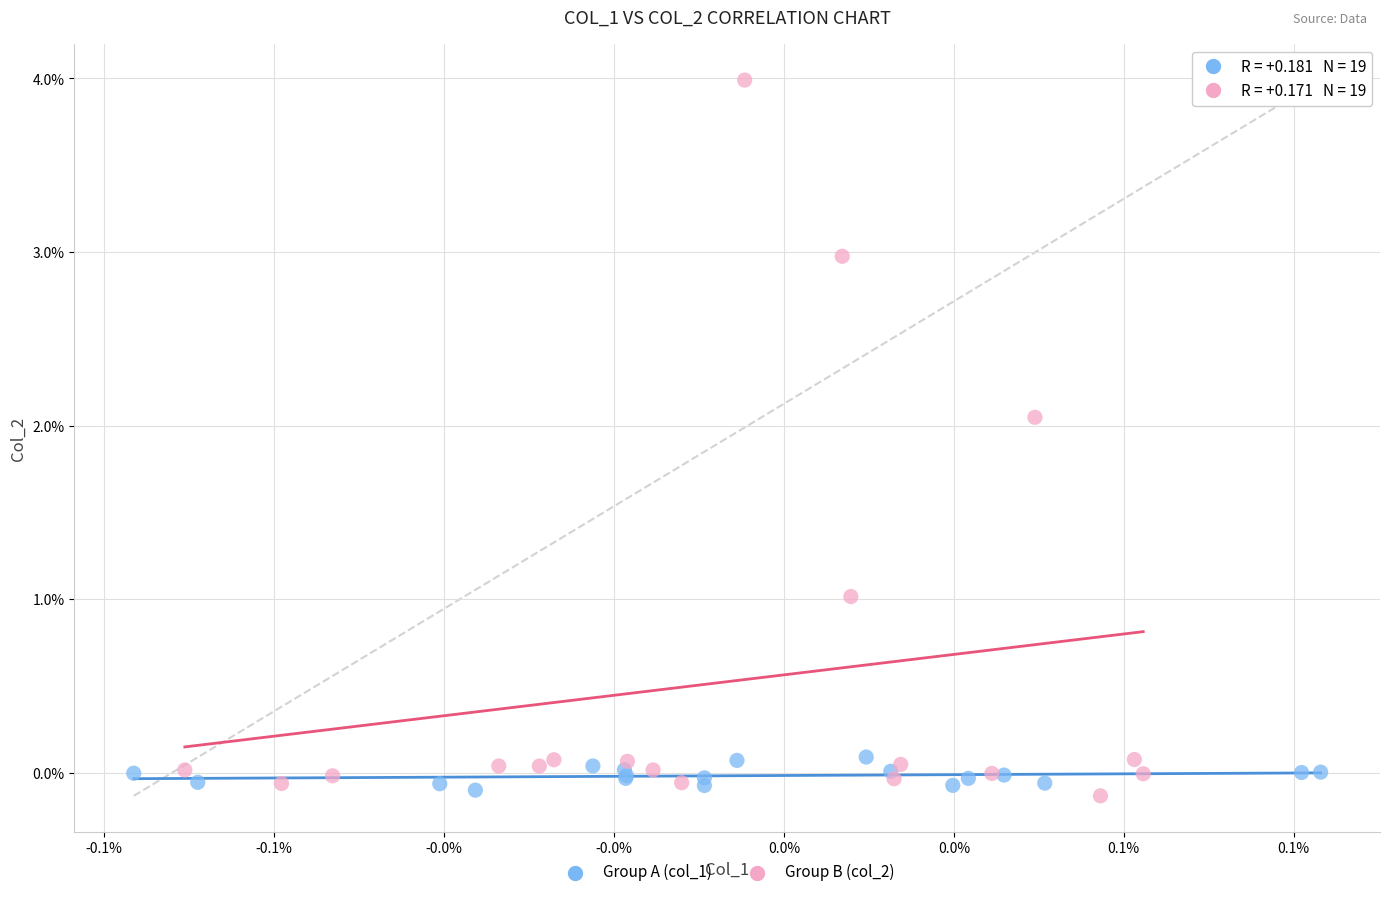

Which series contains the highest Y value?

Group B (col_2)